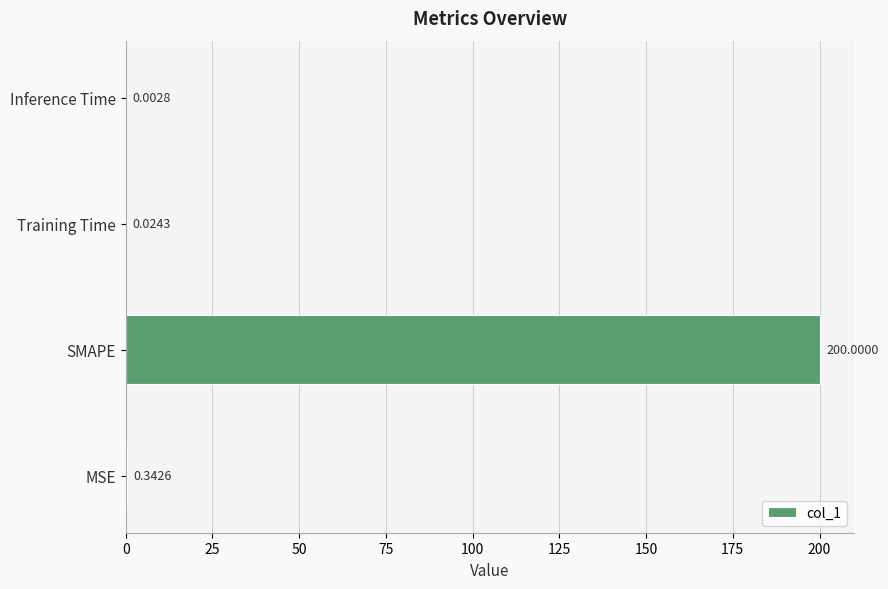

What is the change in value from MSE to Inference Time?

-0.3